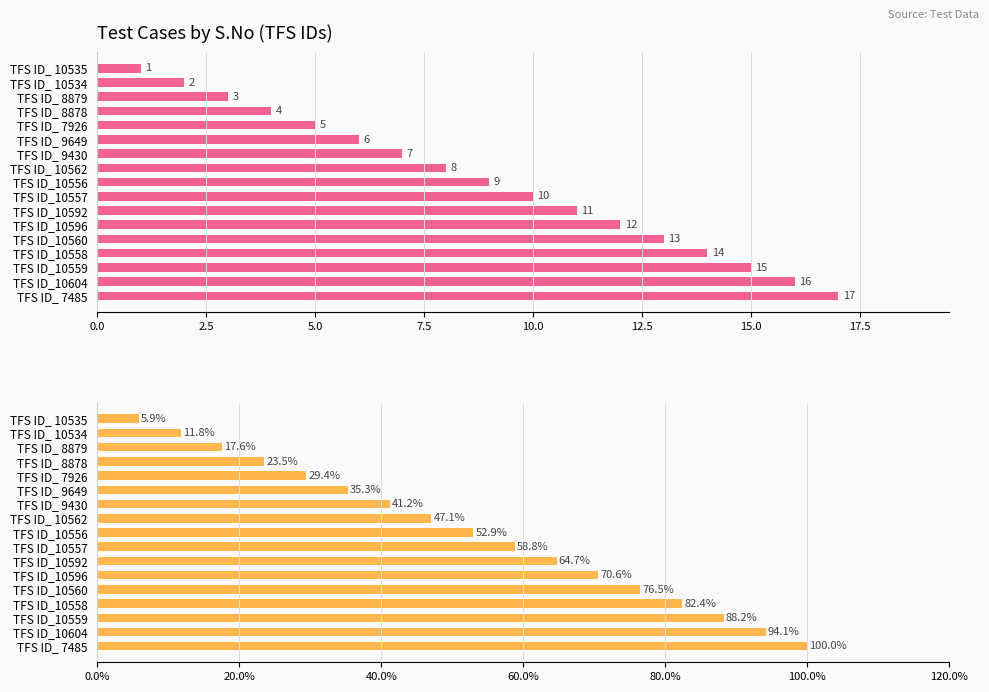

At how many categories does at least one series exceed 59?

7